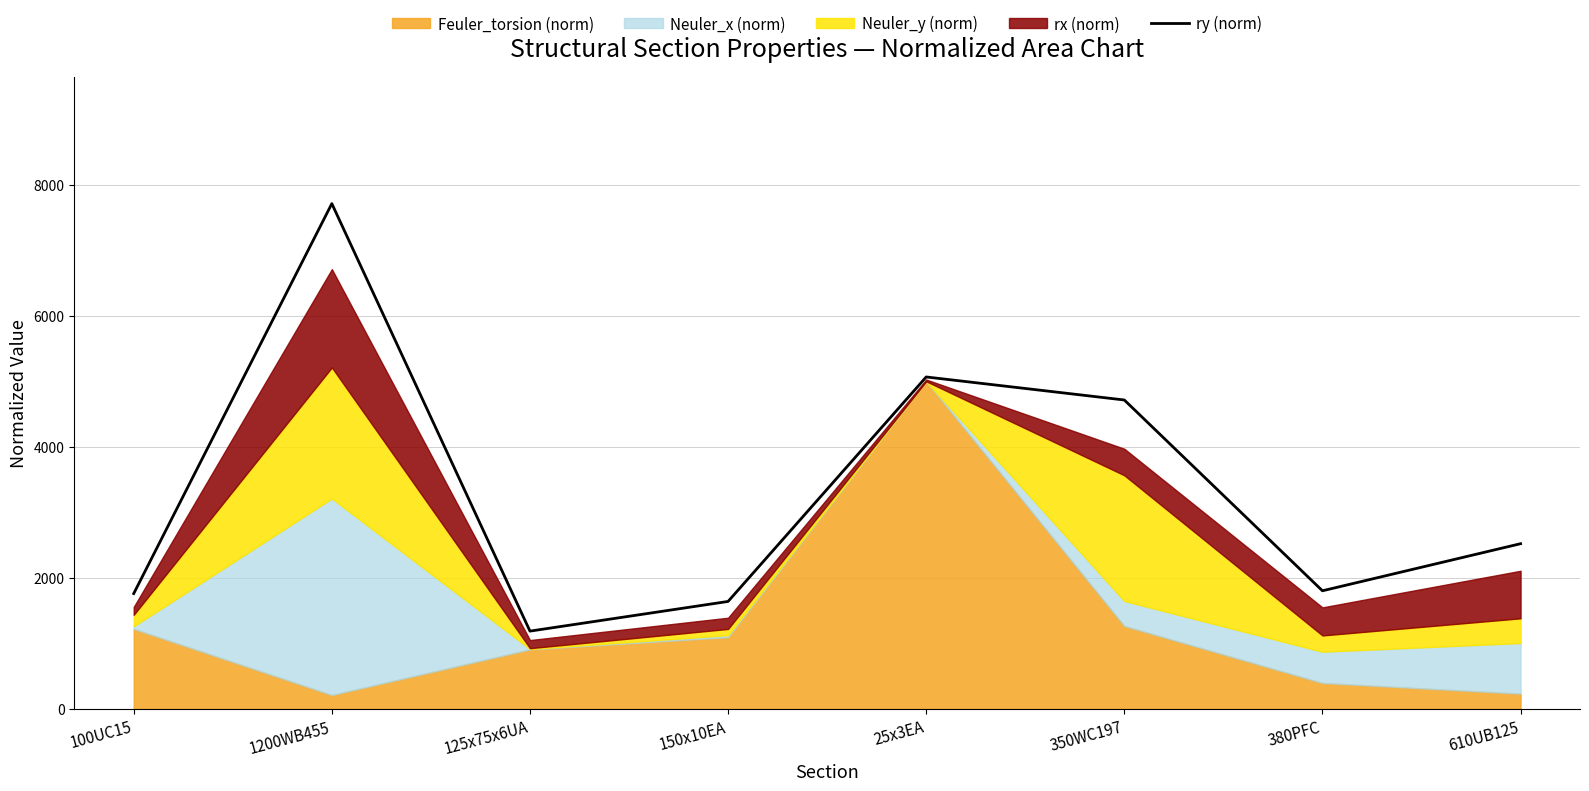

What is the label of the 5th point from the left?

25x3EA